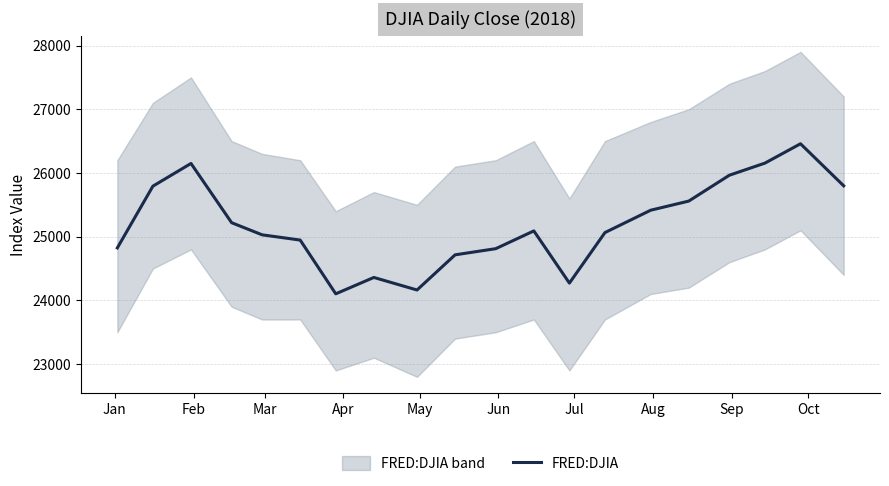

What is the maximum value for FRED:DJIA?

26458.3